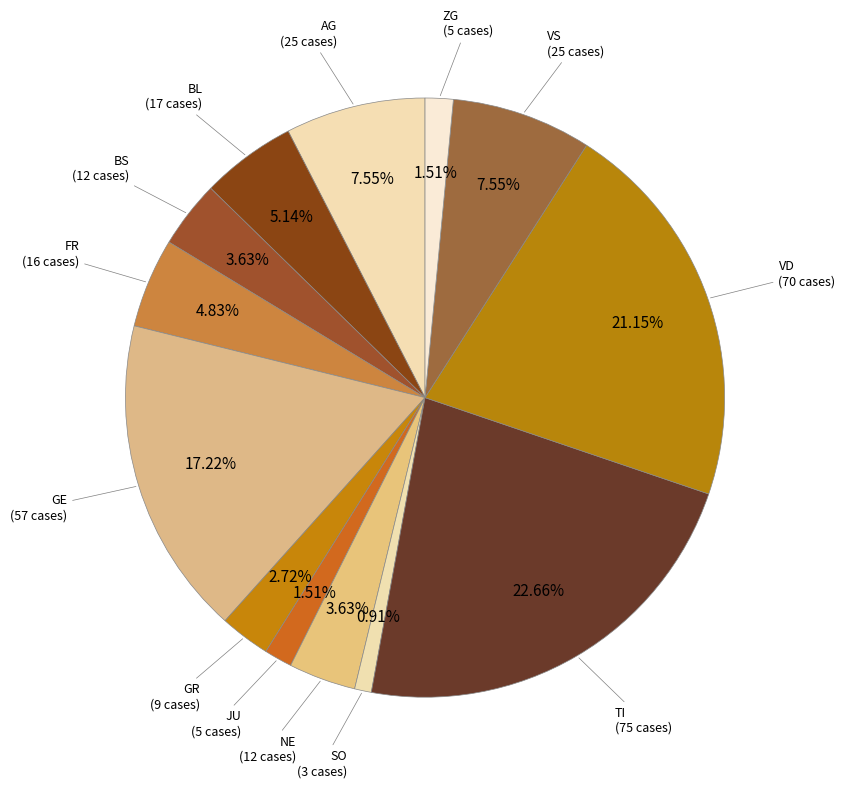

Is FR (16 cases) the majority of the pie?

No